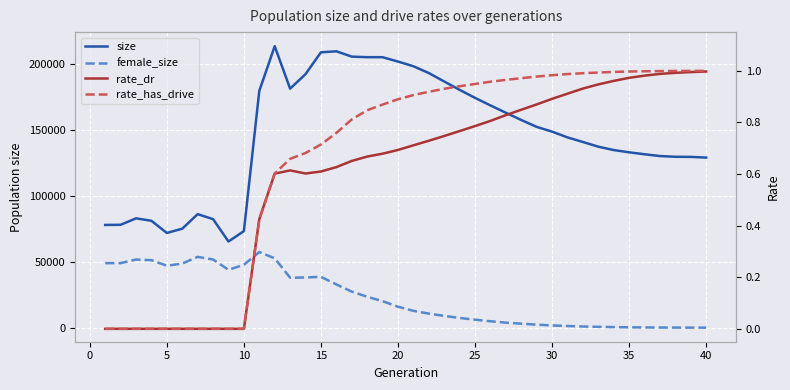

The rate_dr series shows 0.2 at 45. True or false?

False